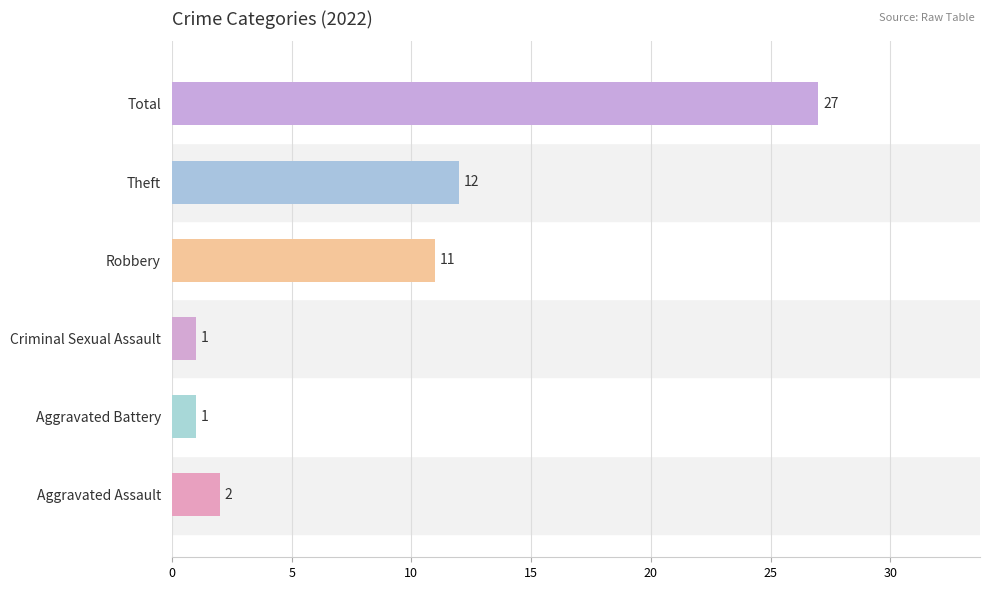

At which label is the value closest to 14?

Theft